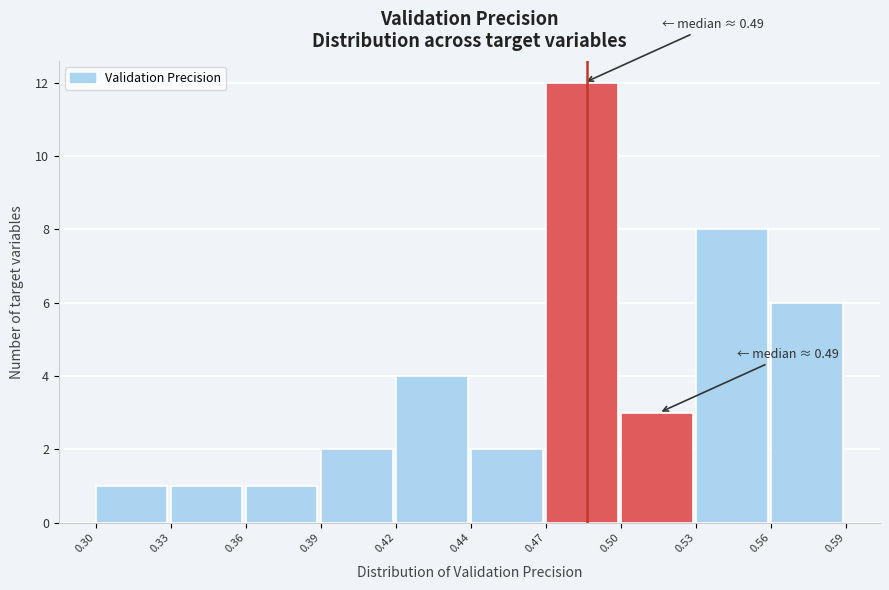

Reading right to left, what are all the values shown in this chart?

0.56=6	0.53=8	0.50=3	0.47=12	0.44=2	0.42=4	0.39=2	0.36=1	0.33=1	0.30=1